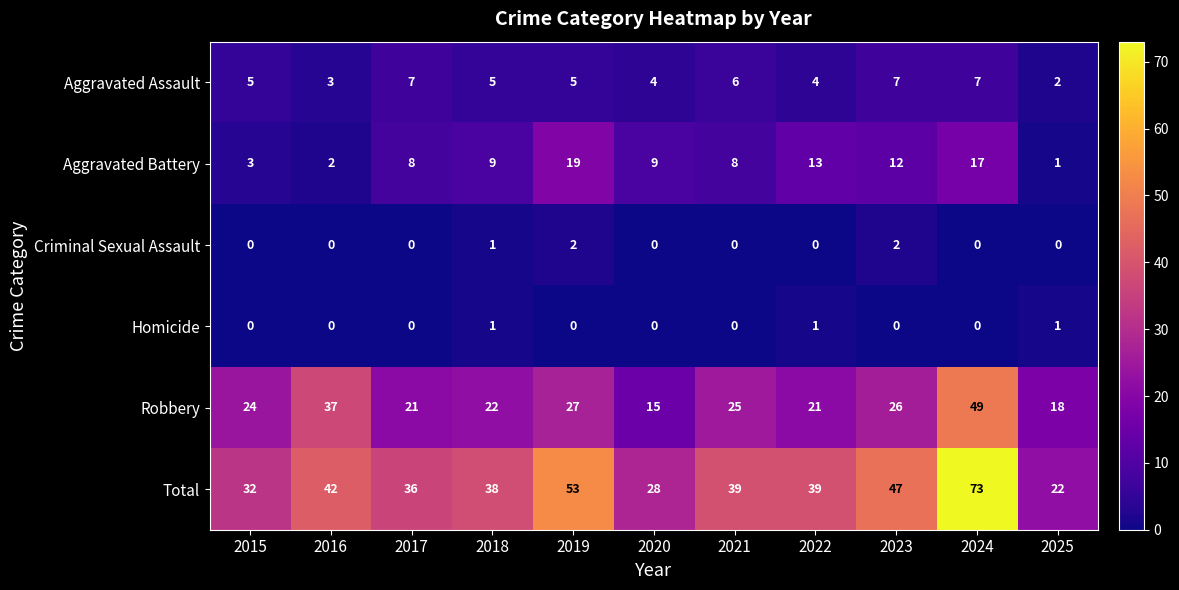

What is the total value across all series at 2024?

146